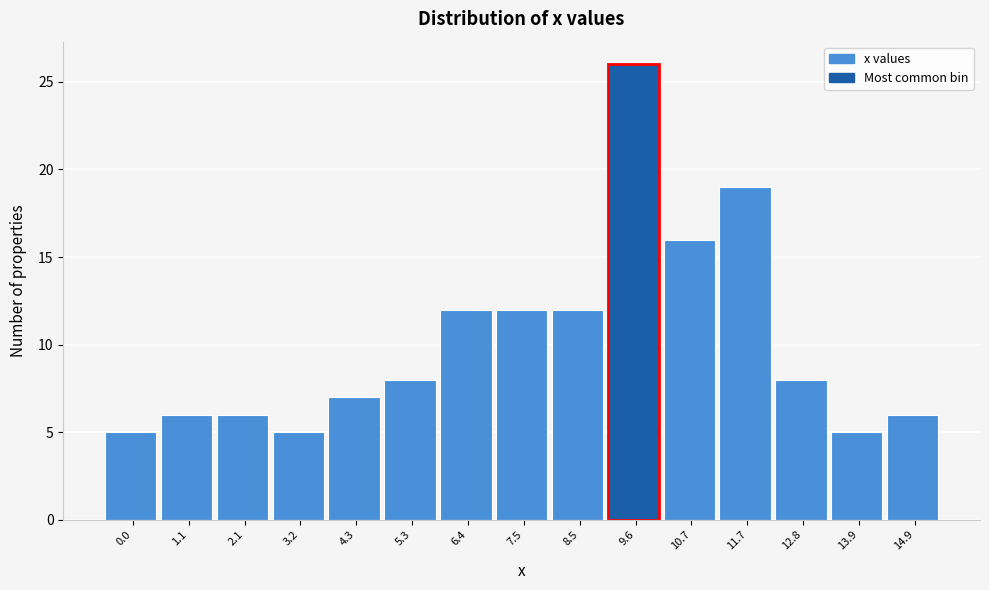

Reading right to left, list all the values displayed in this chart.

6	5	8	19	16	26	12	12	12	8	7	5	6	6	5